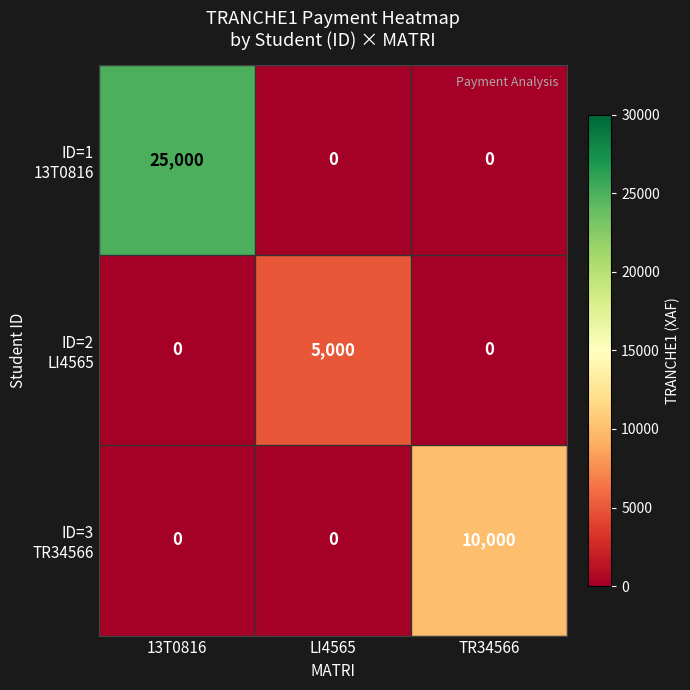

What is the total value across all series at TR34566?

10000